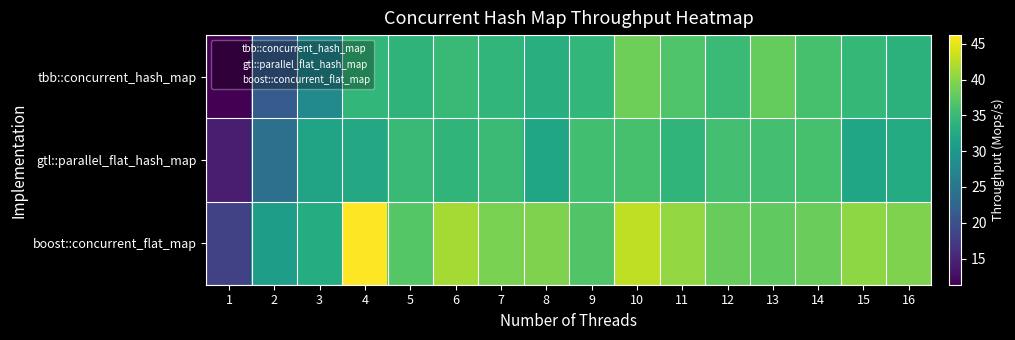

Which series changed the most between 6 and 13?

boost::concurrent_flat_map